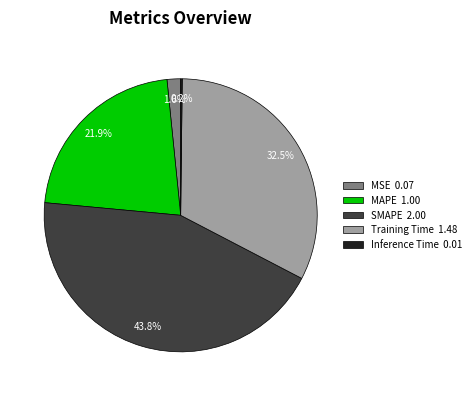

Does MSE 0.07 represent more than half of the total?

No